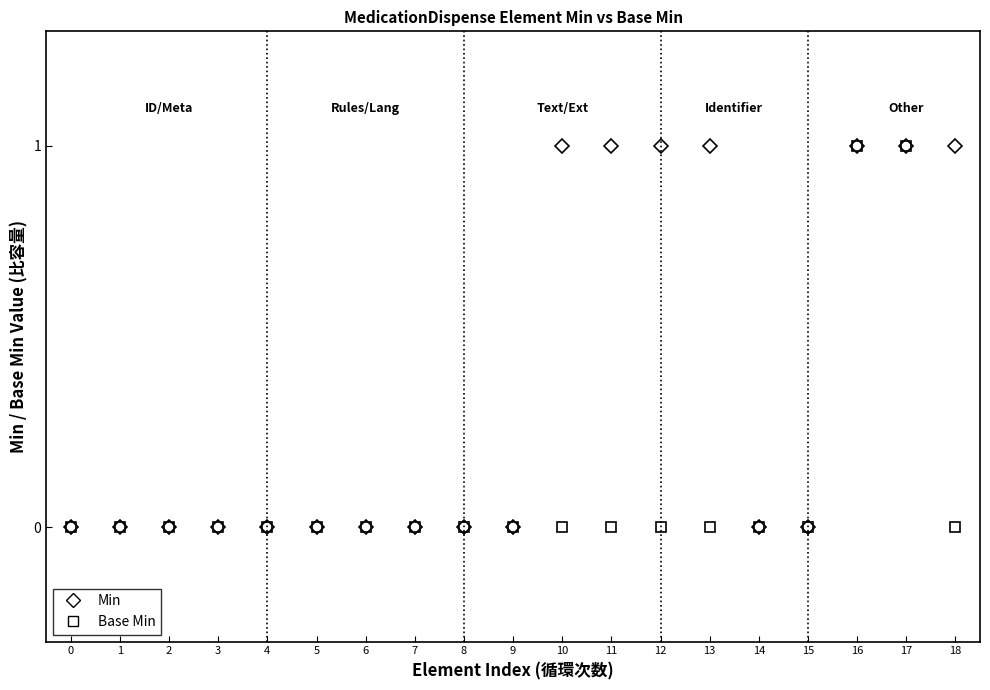

What is the sum of all Base Min values?

2